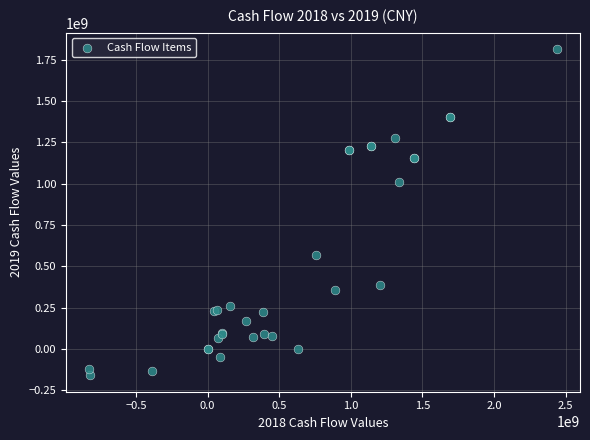

What Y value in the scatter plot is closest to 828156308?

1009158046.2